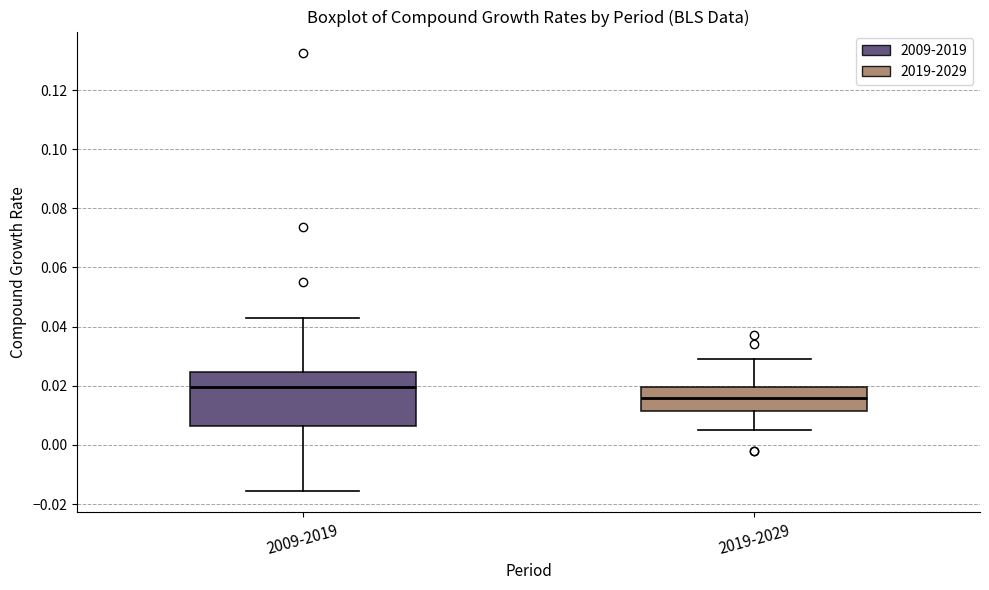

Reading left to right, transcribe this box plot: for each box, give where its median line is, the range the box spans, and where its two whiskers end, as read against the y-axis. The values are not printed on the chart, so give them approximately, as read against the axis.

2009-2019: median 0.020, box 0.006 to 0.024, whiskers -0.016 to 0.044
2019-2029: median 0.016, box 0.012 to 0.020, whiskers 0.004 to 0.030